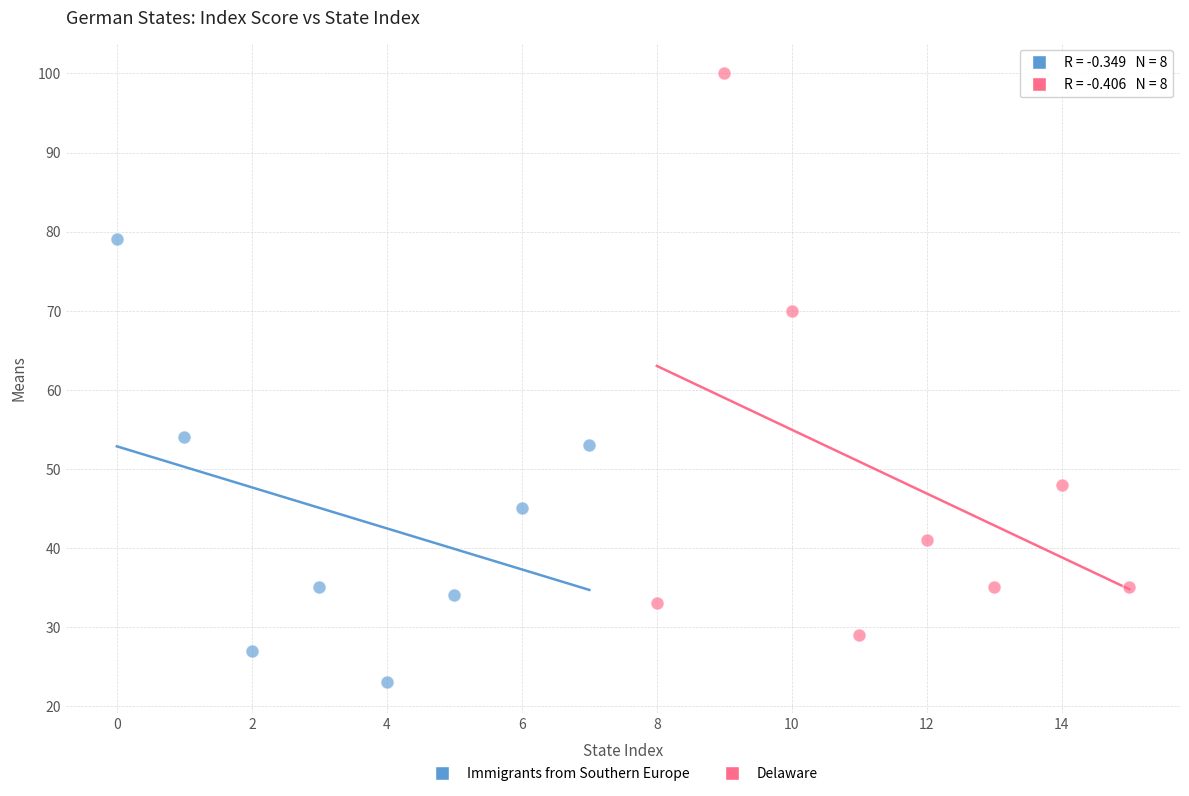

What are all the series names shown in the legend?

Immigrants from Southern Europe, Delaware